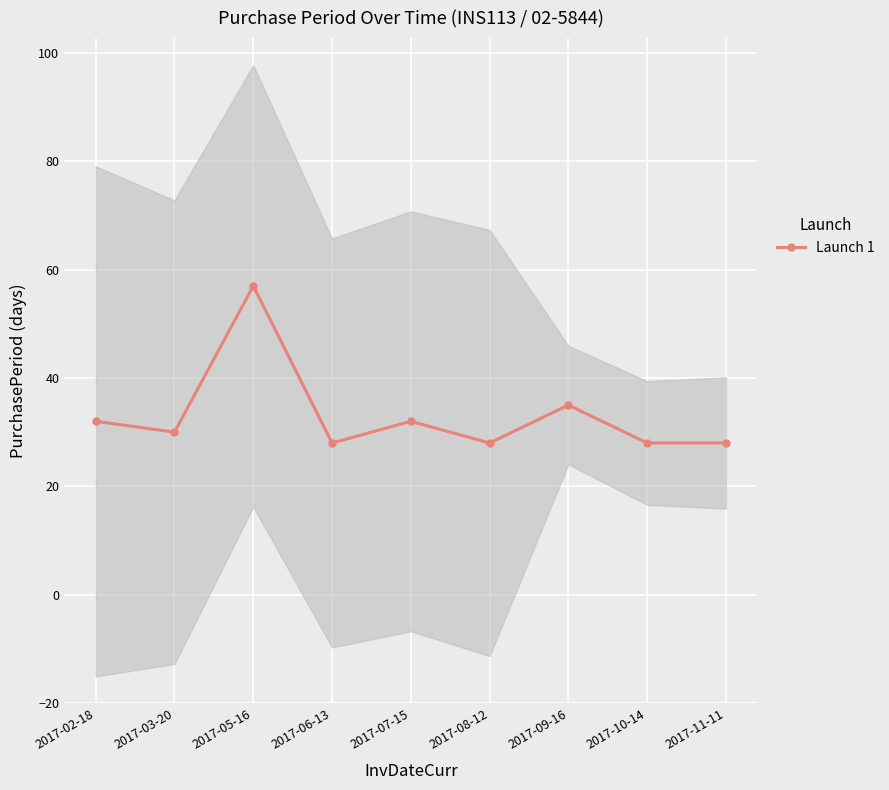

What is the label of the 1st point from the right?

2017-11-11